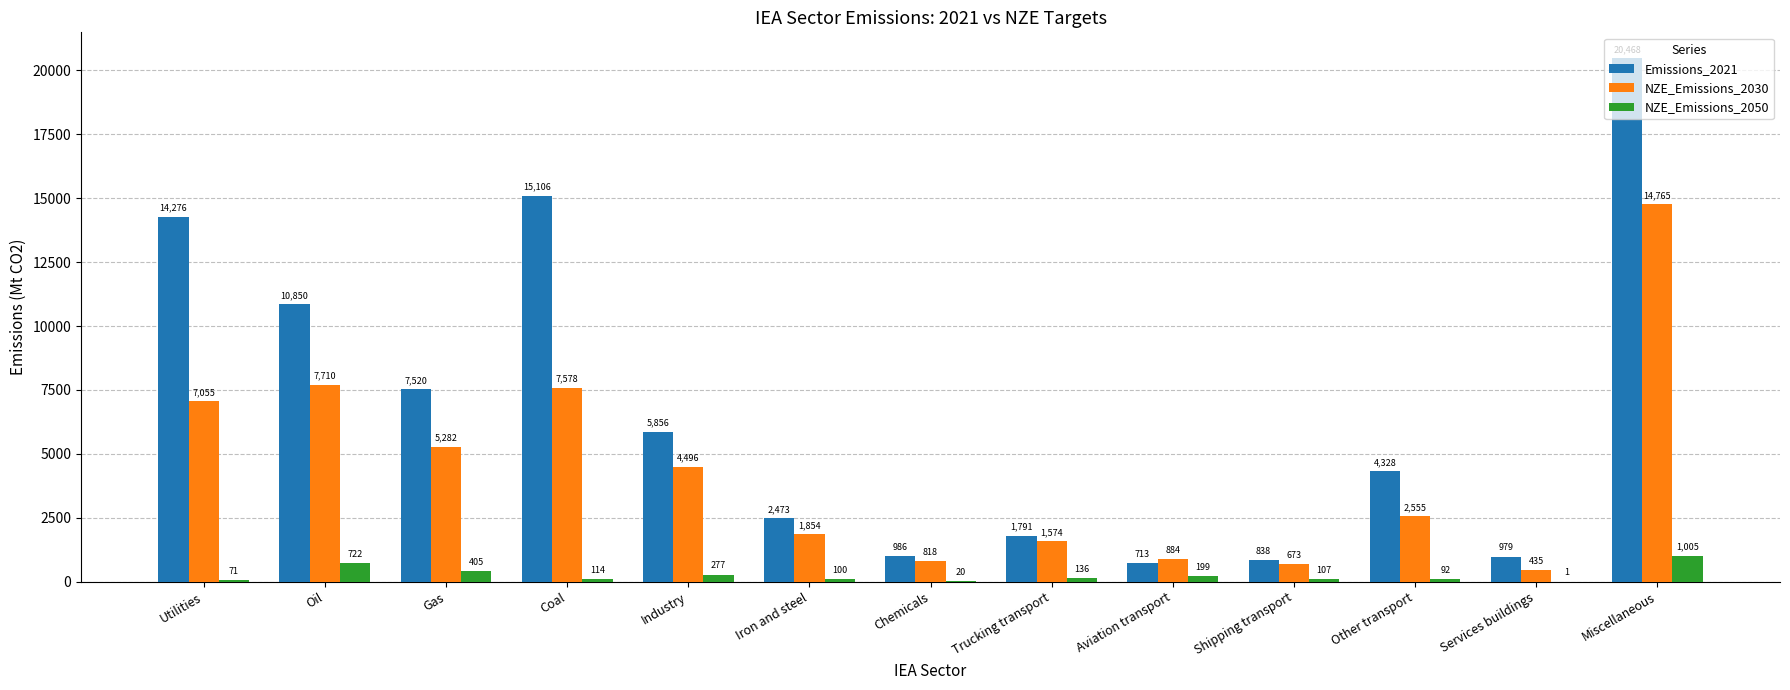

At which label is Emissions_2021 closest to 10590?

Oil